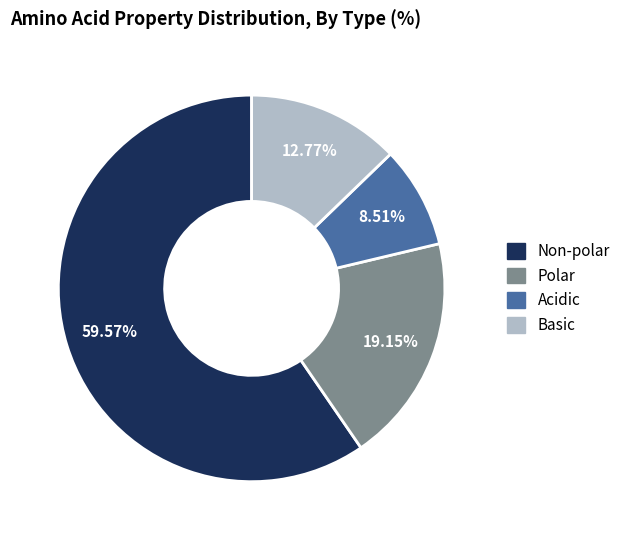

What is the total percentage of Non-polar and Acidic?

68.1%